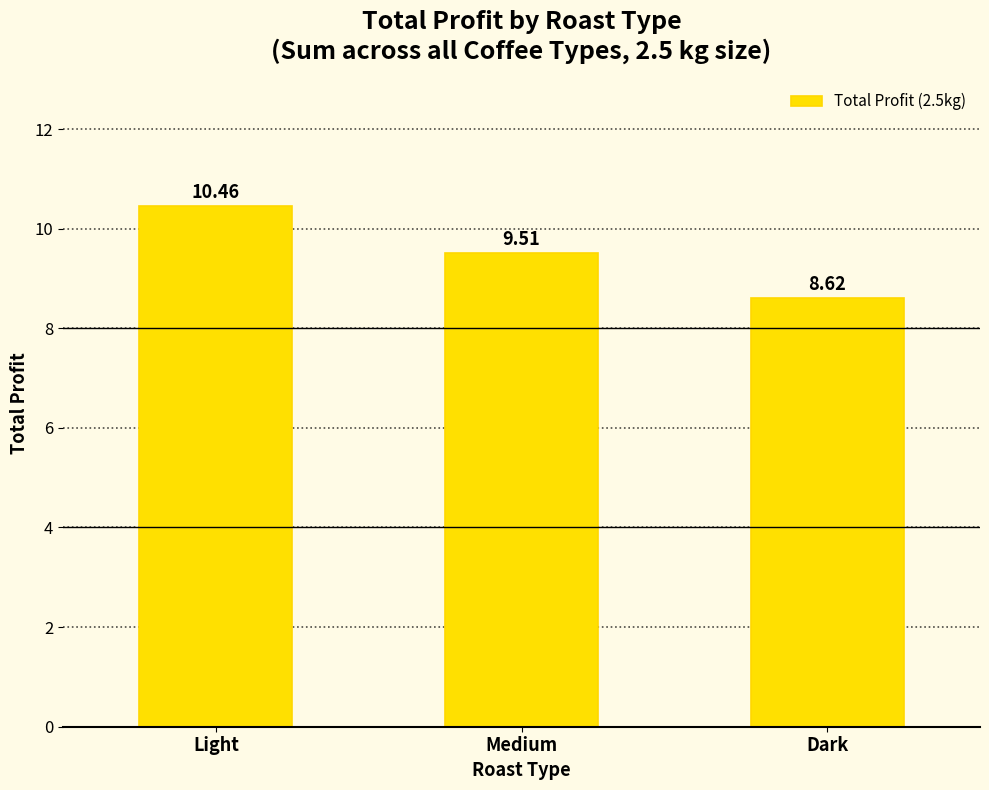

How many bars are there in total?

3